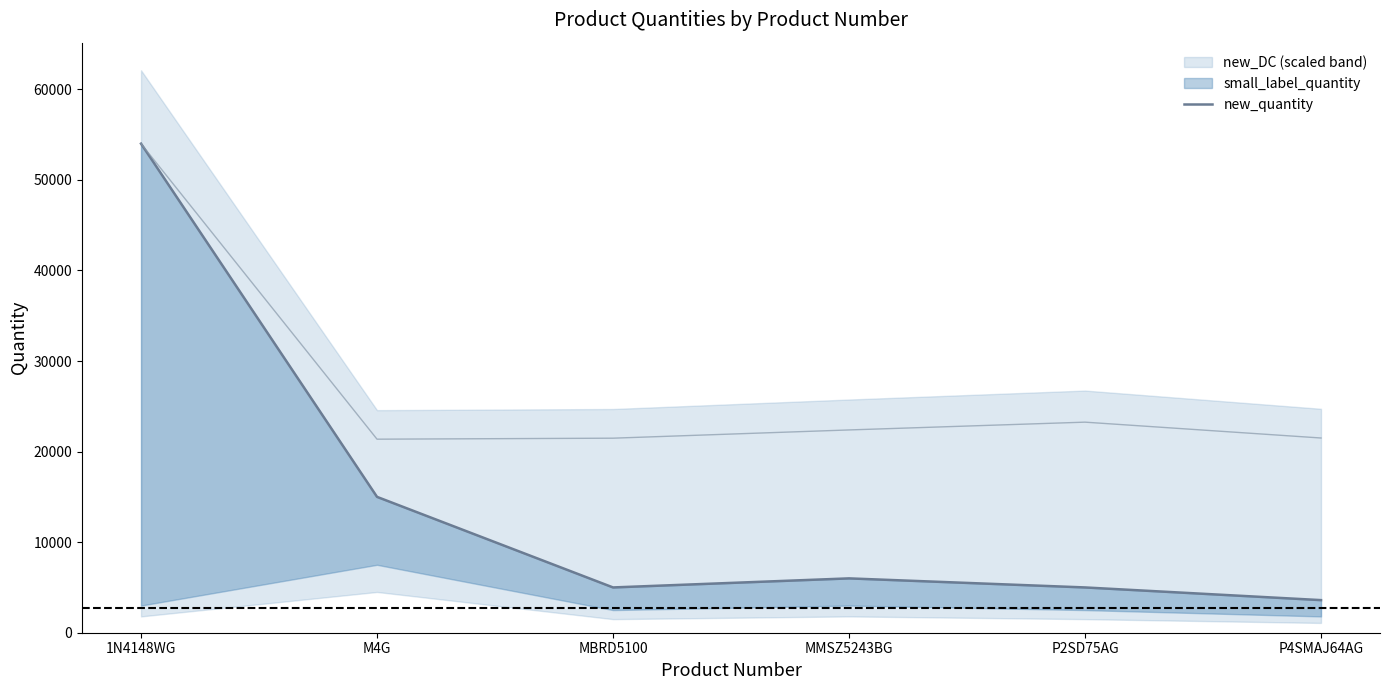

What is the average value?

14767